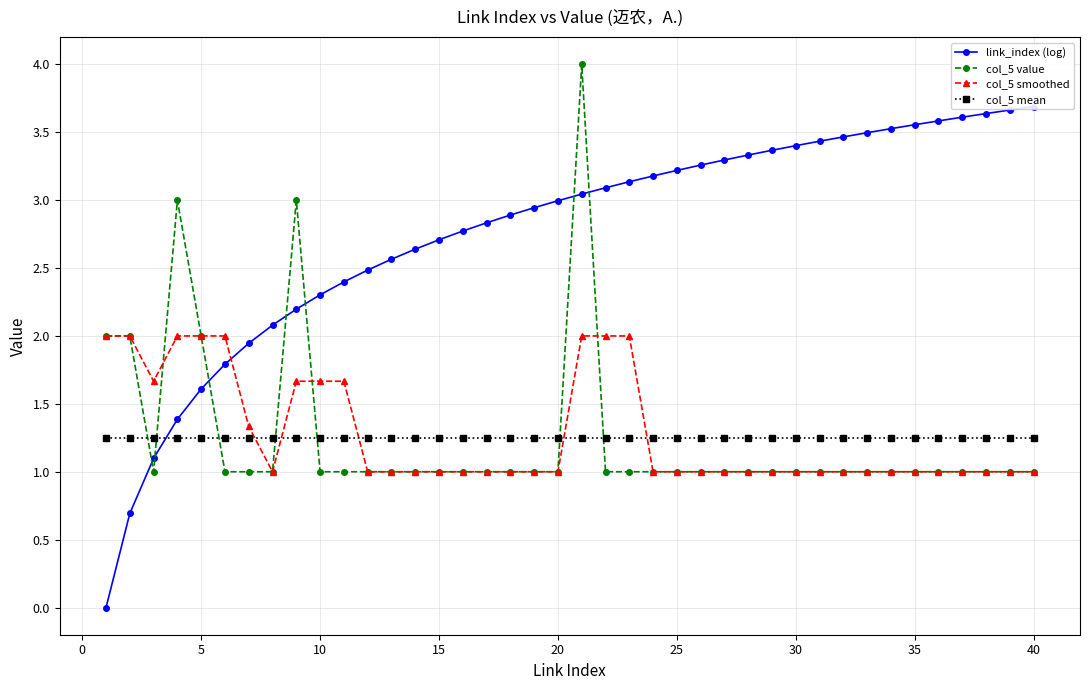

How many times do col_5 value and col_5 mean cross each other?

7